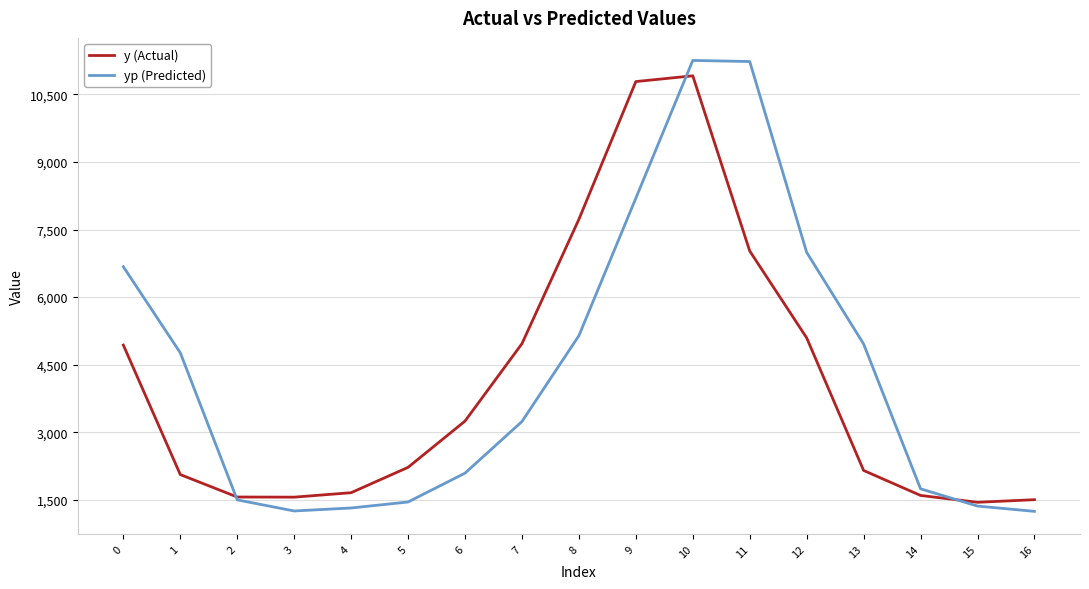

What are all the series names shown in the legend?

y (Actual), yp (Predicted)